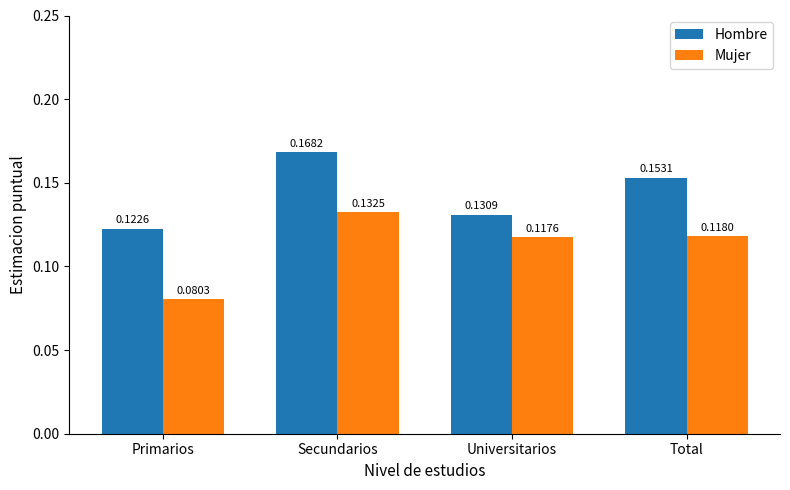

Rank the series by their average value, from highest to lowest.

Hombre, Mujer